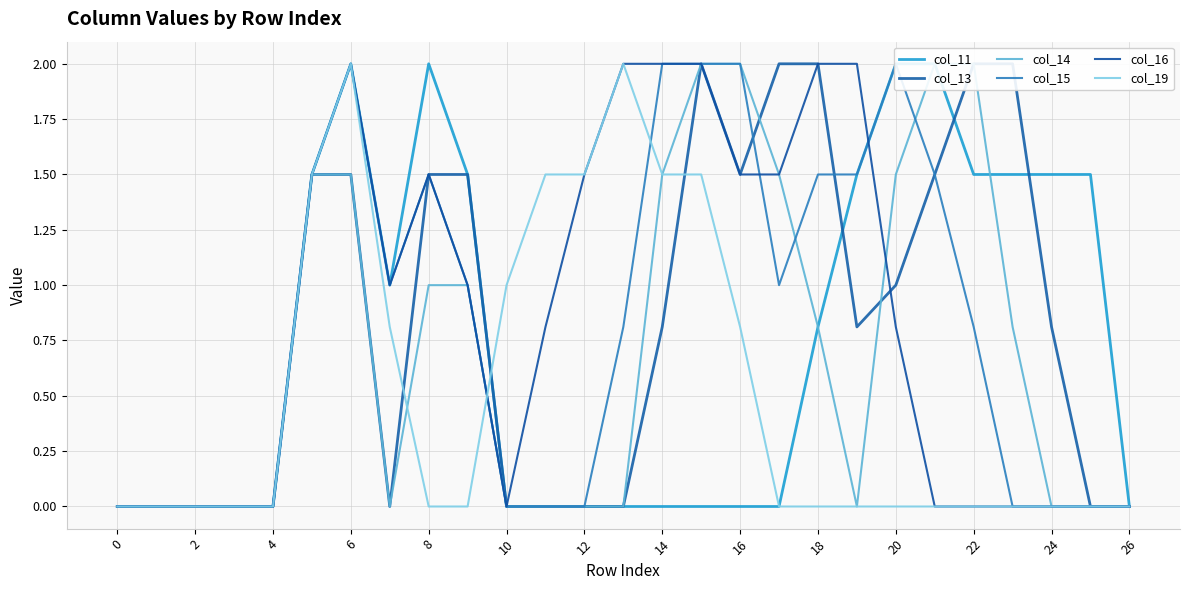

What is the approximate value of col_16 at 26?

0.0